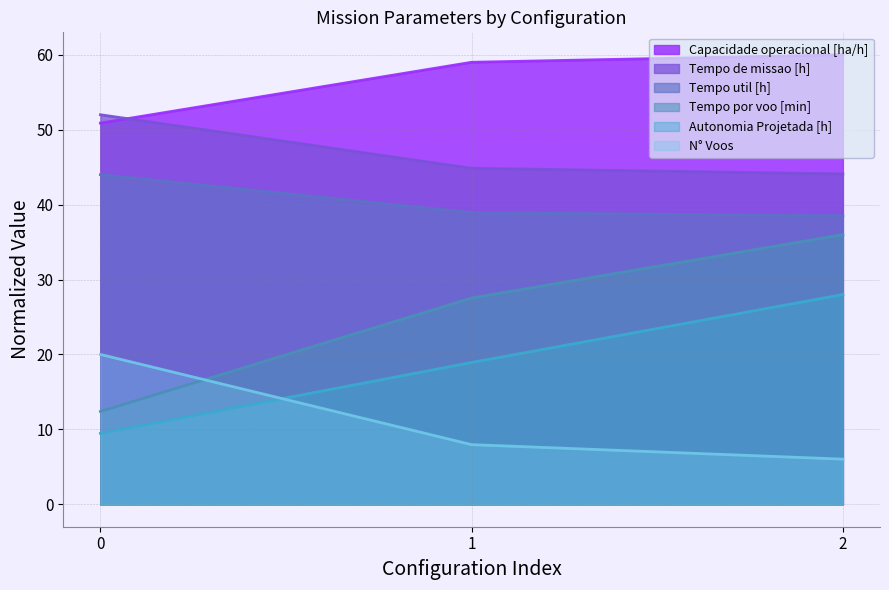

Count the number of data series in this chart.

6